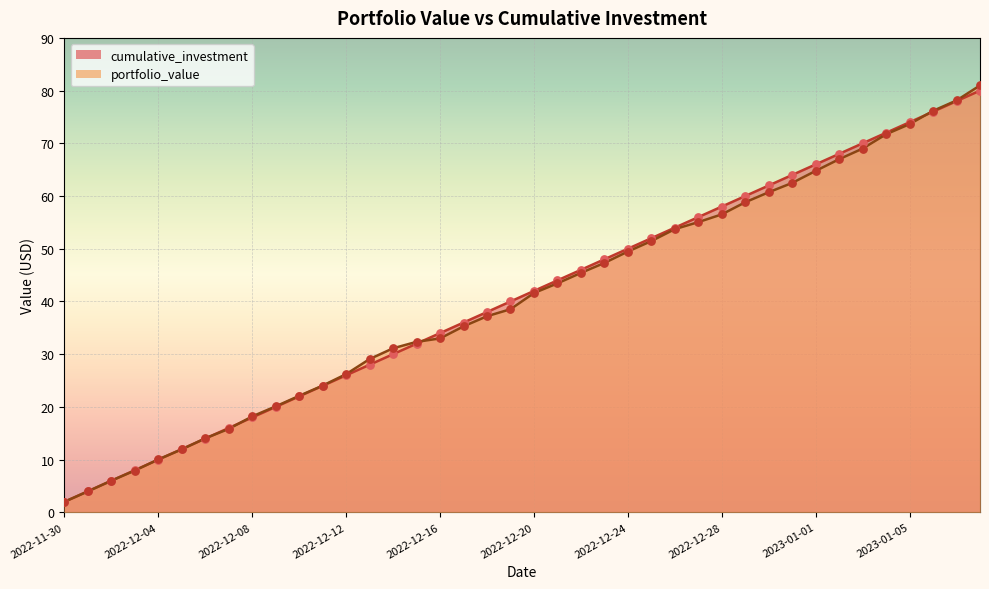

At how many categories does at least one series exceed 29?

27